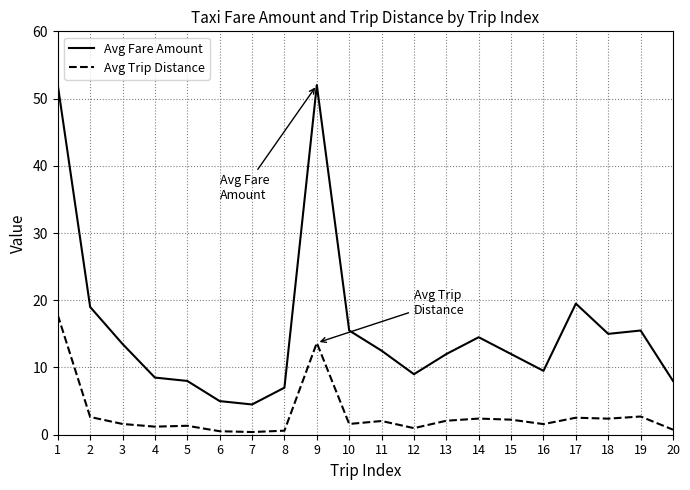

What is the average value of the Avg Fare Amount series?

15.6